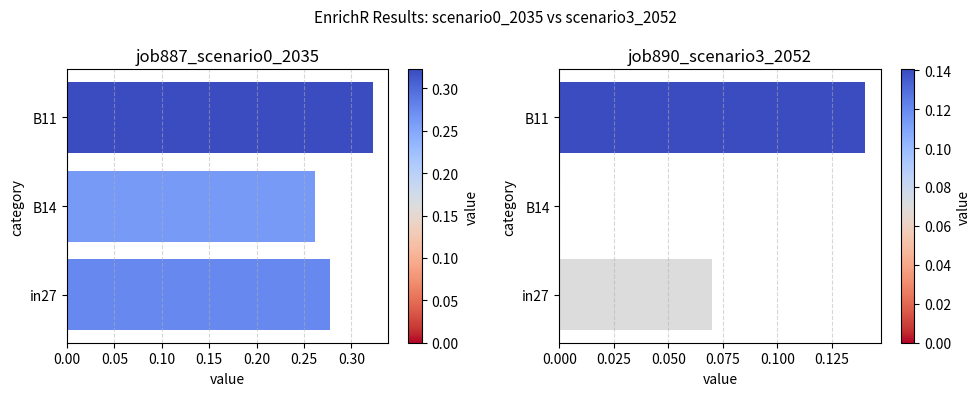

Are the bars horizontal?

Yes